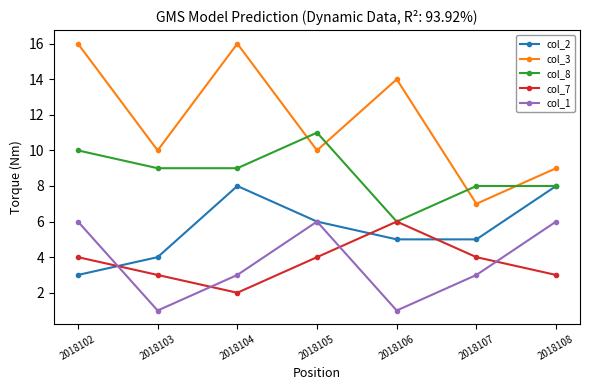

At which category does col_7 reach its first local peak?

2018106